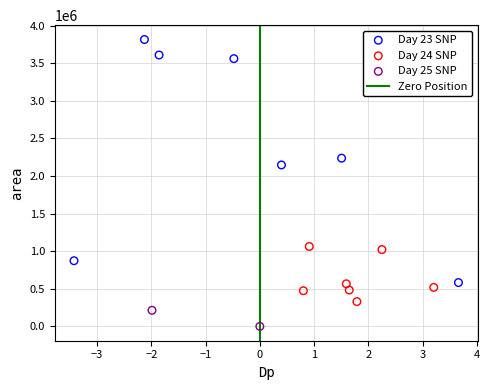

Which series reaches the minimum Y coordinate?

Day 25 SNP